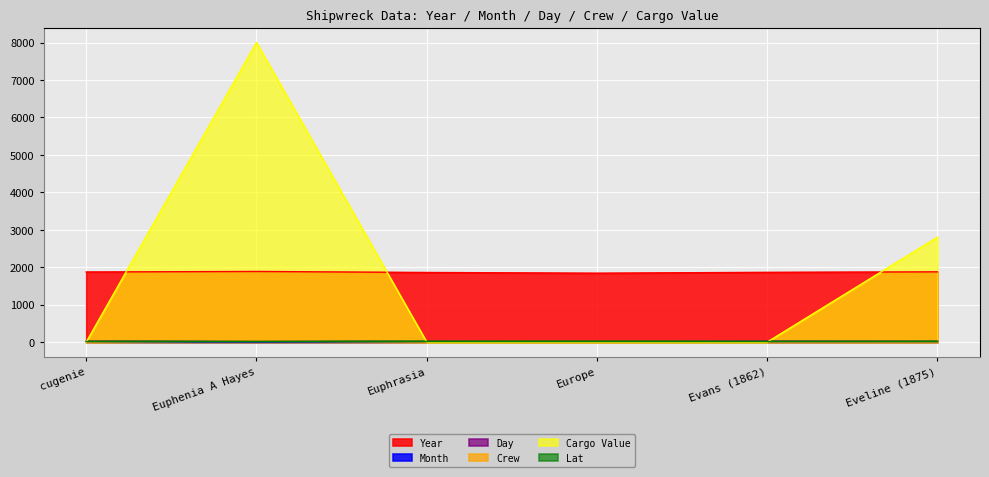

Reading right to left, list all the values displayed in this chart.

Year: 1875	1862	1839	1858	1885	1871
Month: 3	2	5	7	2	7
Day: 15	20	1	13	18	19
Crew: 0	0	0	0	29	0
Cargo Value: 2800	0	0	0	8000	0